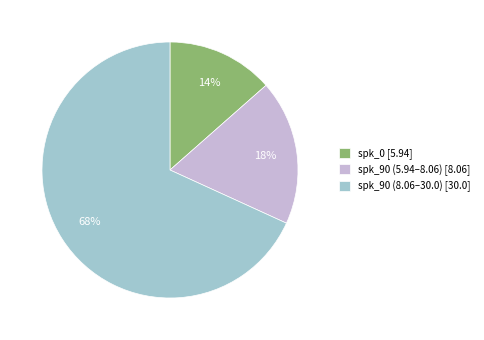

Rank the categories by value from highest to lowest.

spk_90 (8.06–30.0) [30.0], spk_90 (5.94–8.06) [8.06], spk_0 [5.94]